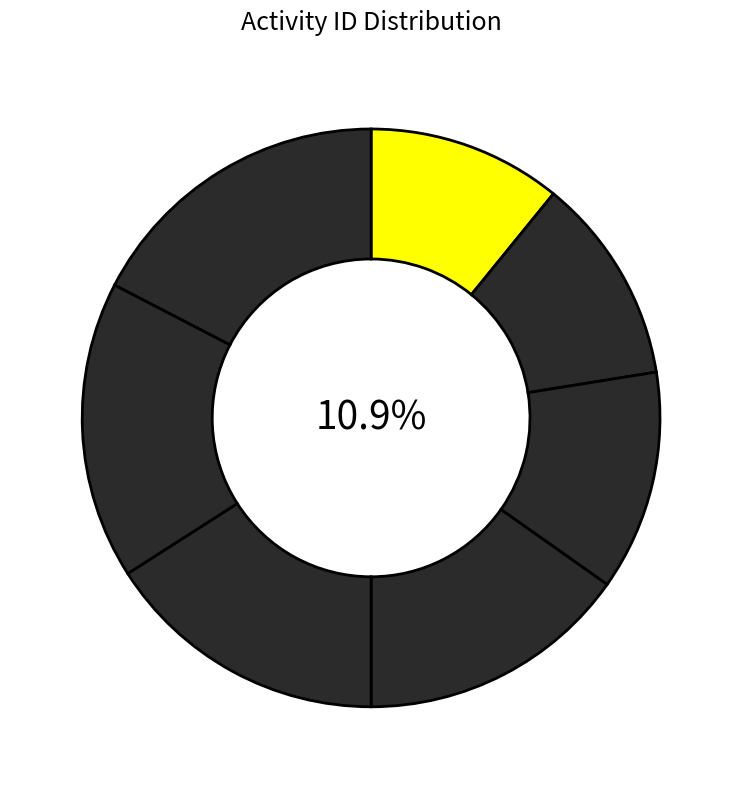

Is there a majority slice in this chart?

No